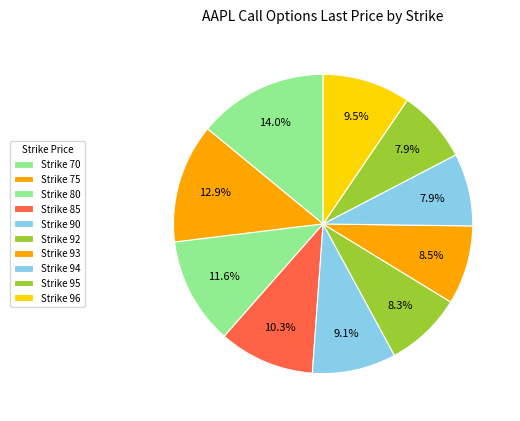

To the nearest percent, what is the difference between the largest and smallest slice percentages?

6%